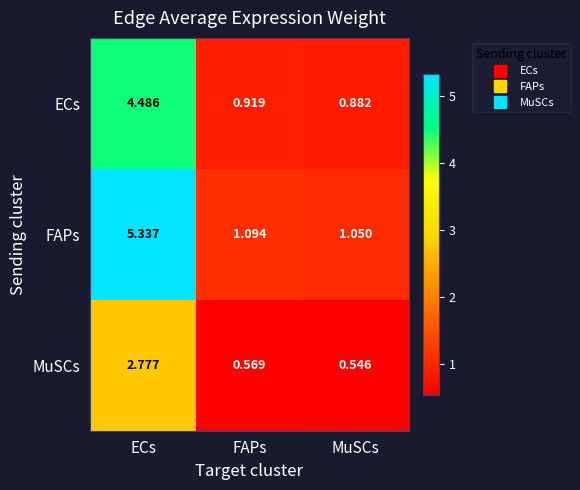

Rank the series by their maximum value, from lowest to highest.

MuSCs, ECs, FAPs